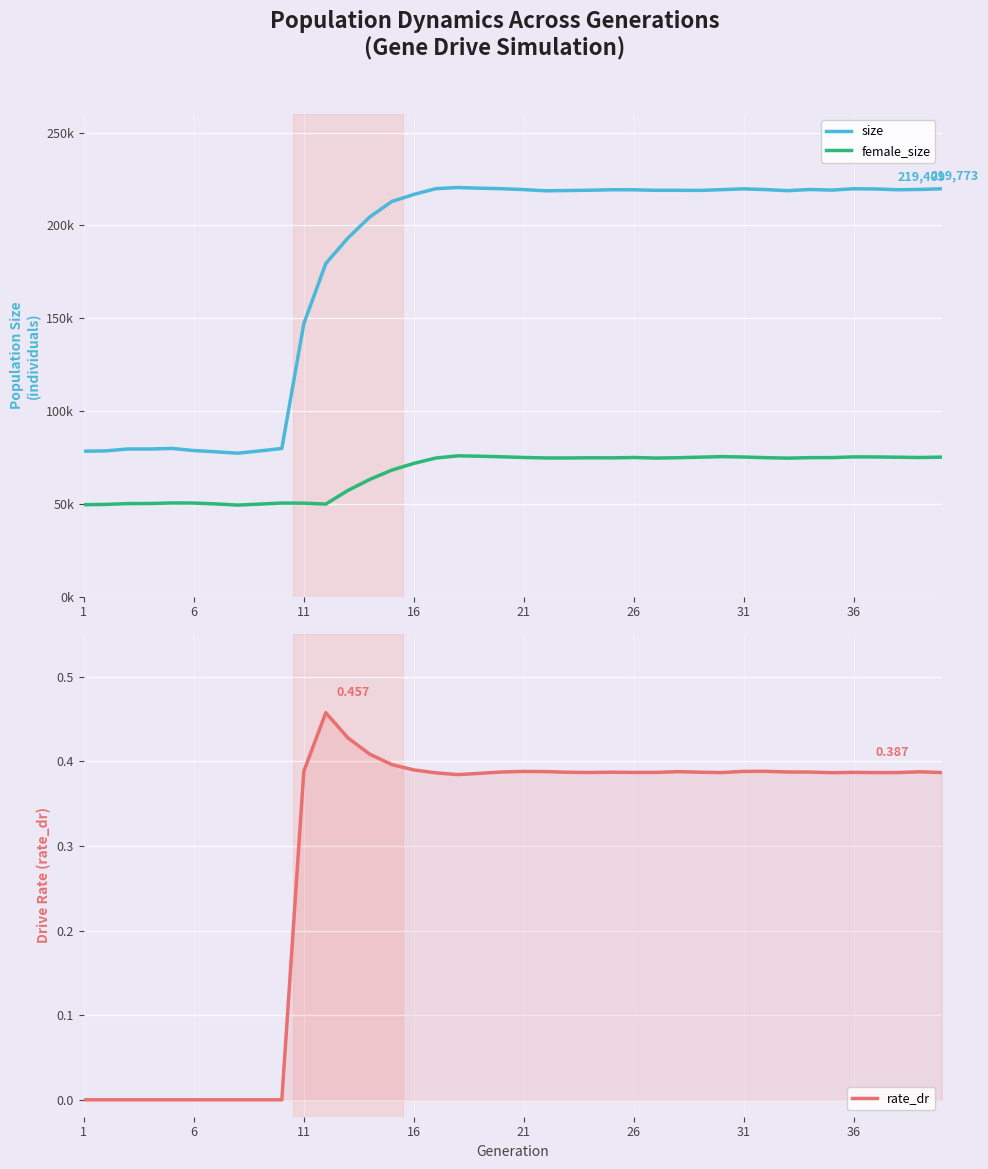

How many data points does each series have?

40